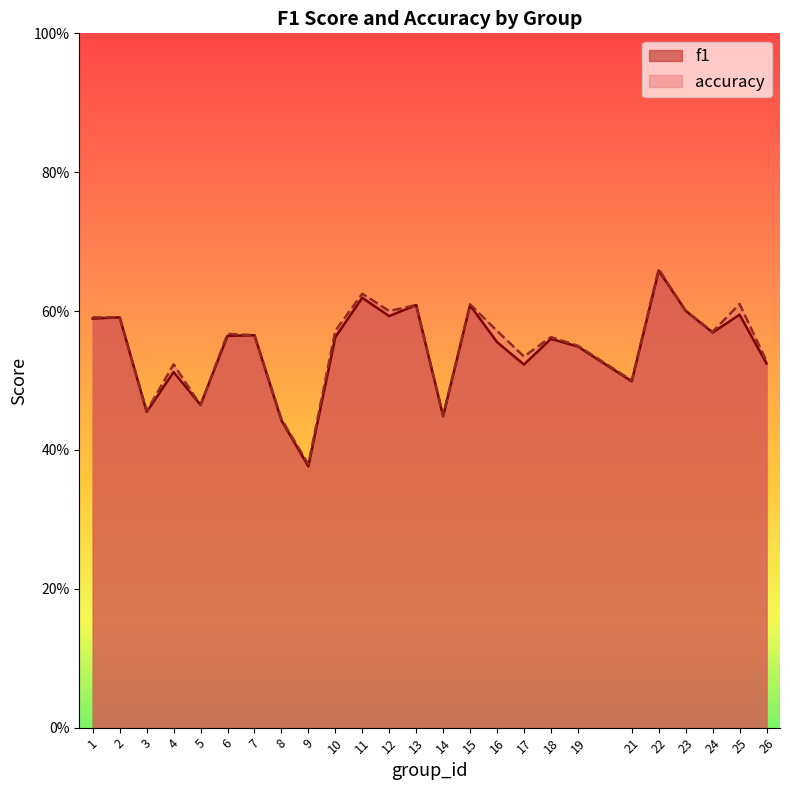

List the labels in order of f1 value, largest first.

22, 11, 13, 15, 23, 25, 12, 2, 1, 24, 7, 6, 10, 18, 16, 19, 26, 17, 4, 21, 5, 3, 14, 8, 9